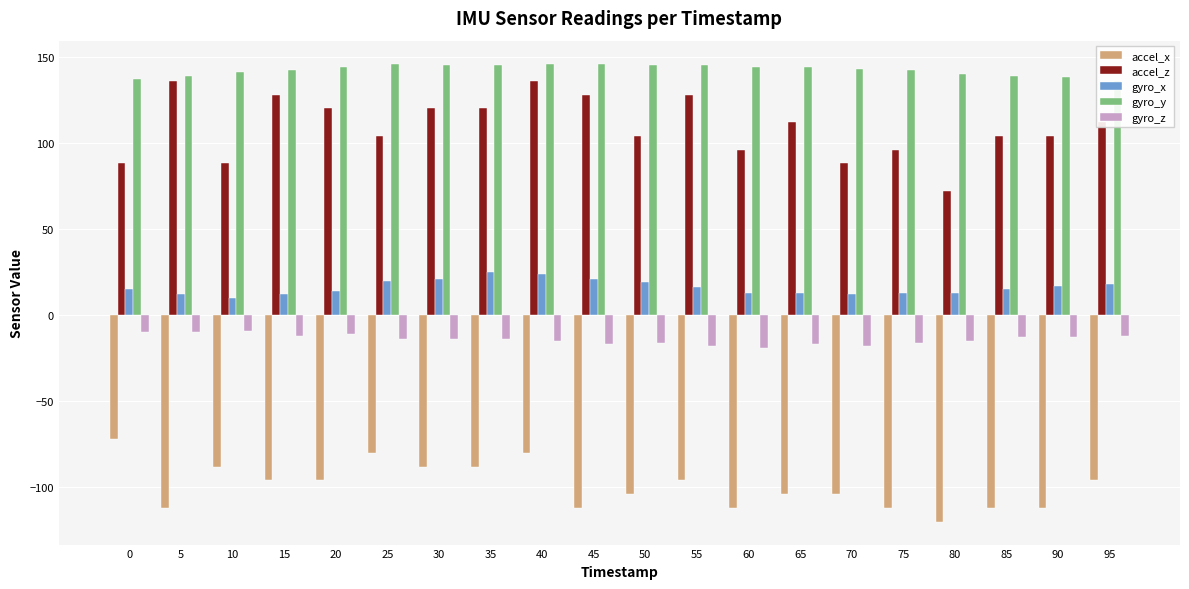

What is the total value across all series at 60?

122